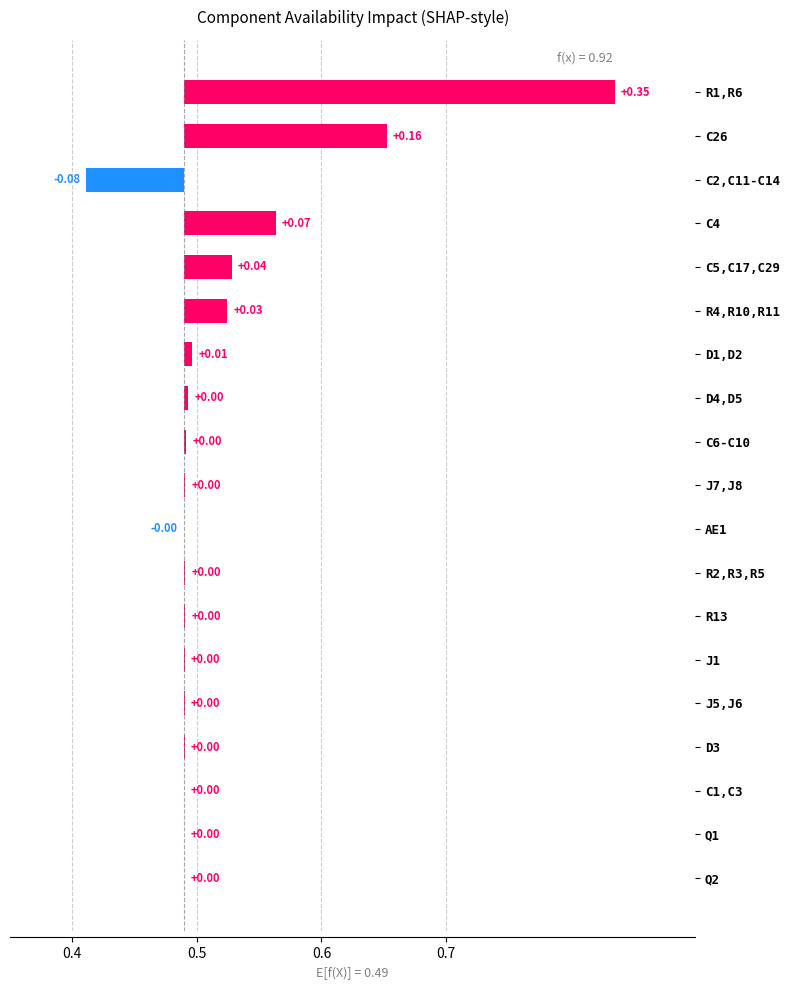

What is the sum of all values?

0.6